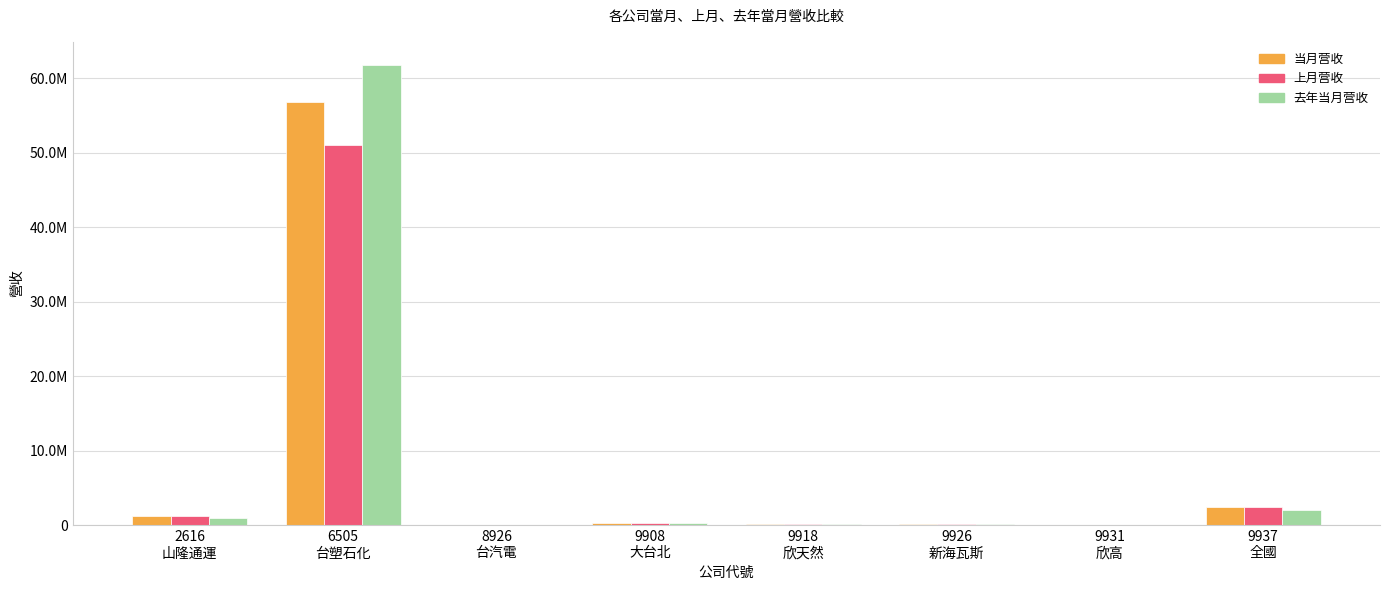

The value of 上月营收 at 9931
欣高 is 158106. True or false?

False